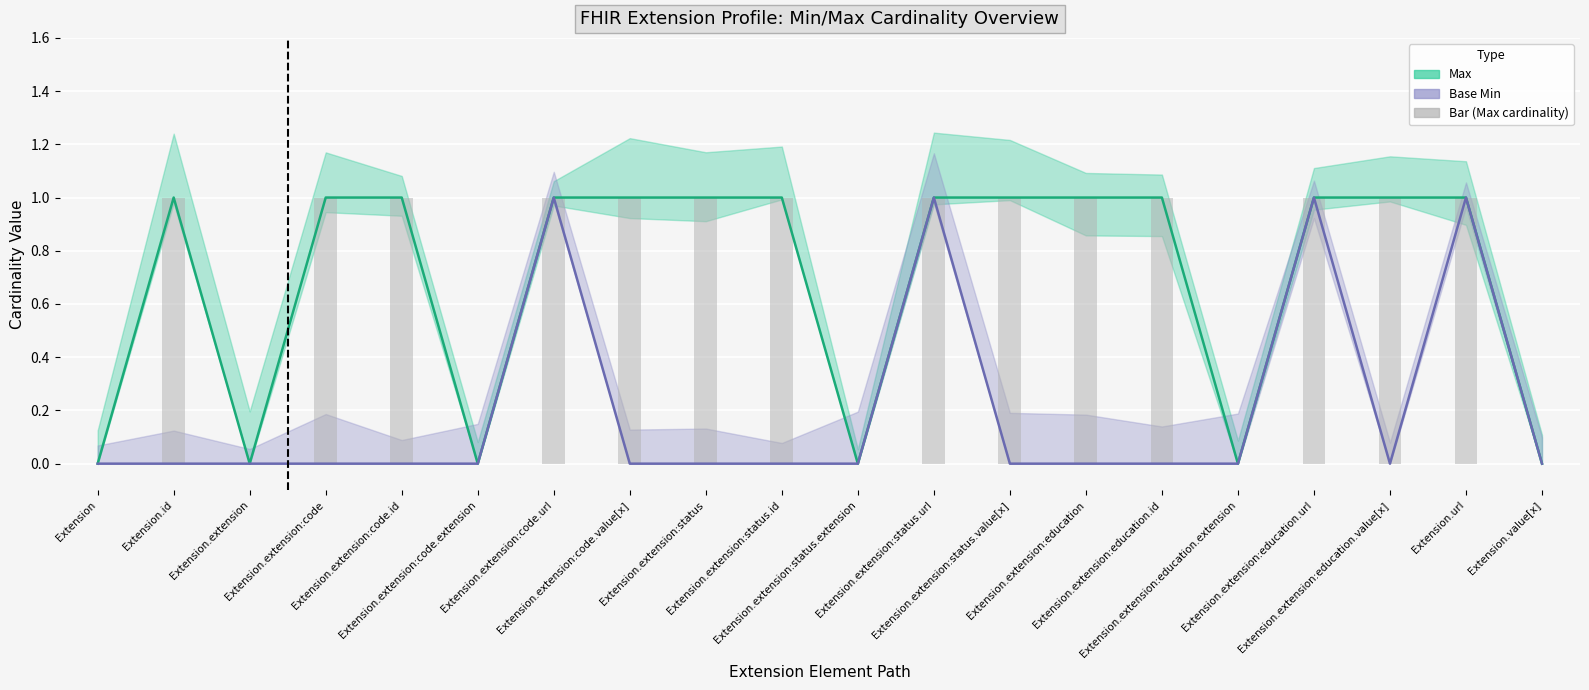

Which series has the largest total across all categories?

Max